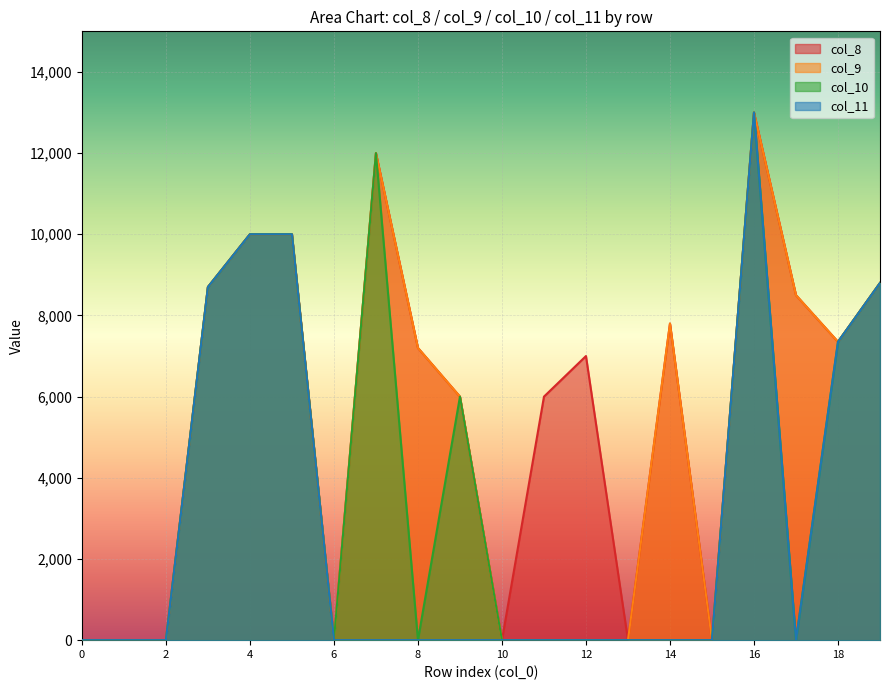

What is the highest value of the col_9 series?

13000